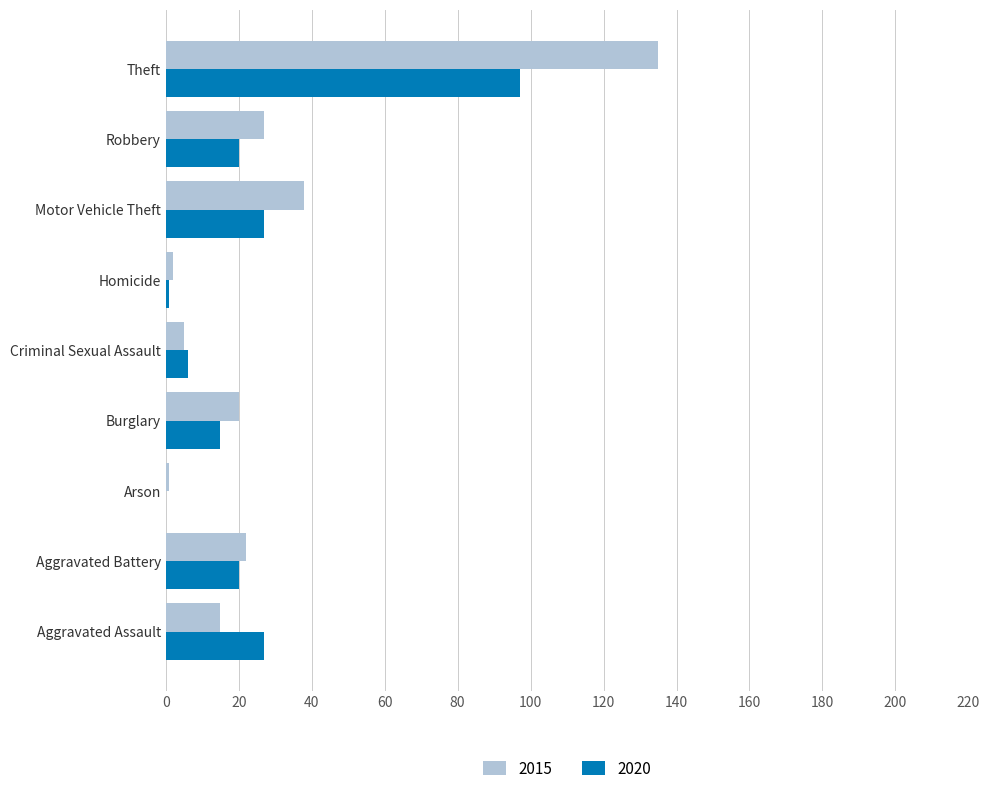

At which label does 2020 reach its peak?

Theft